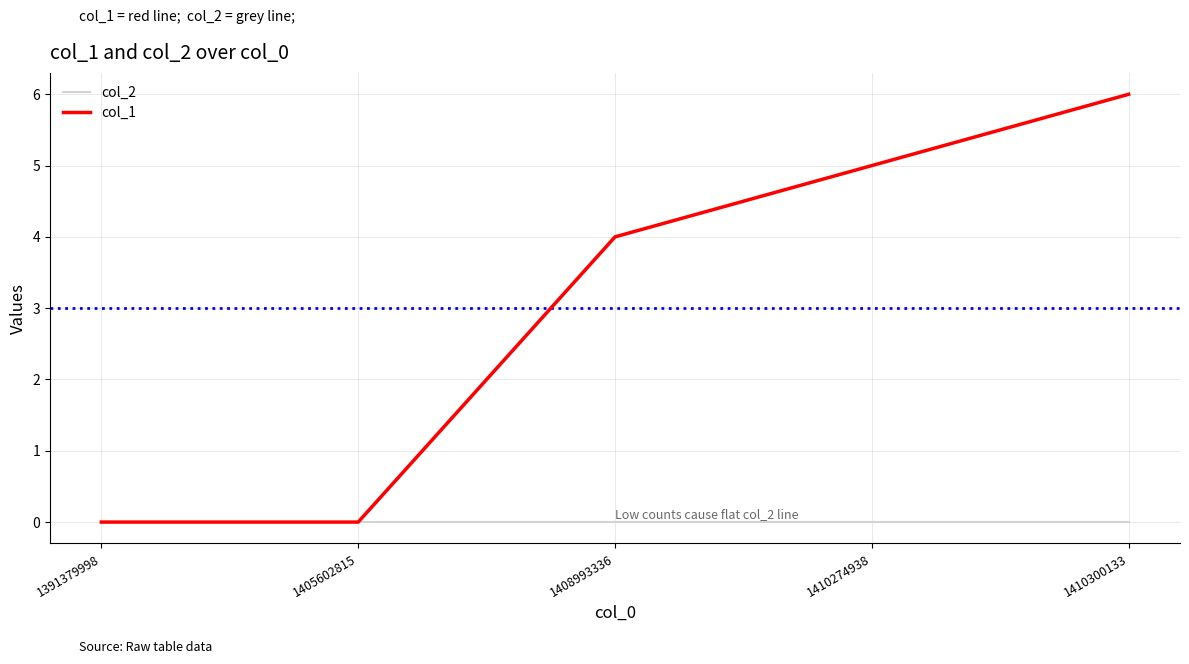

List the series in order of their overall mean, lowest first.

col_2, col_1